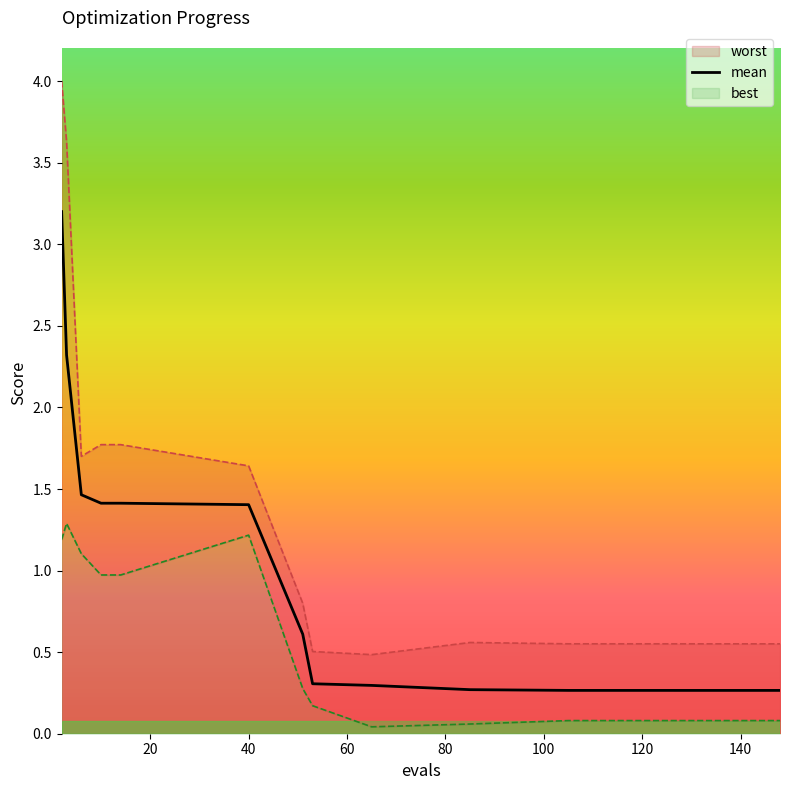

What is the maximum value for mean?

3.2